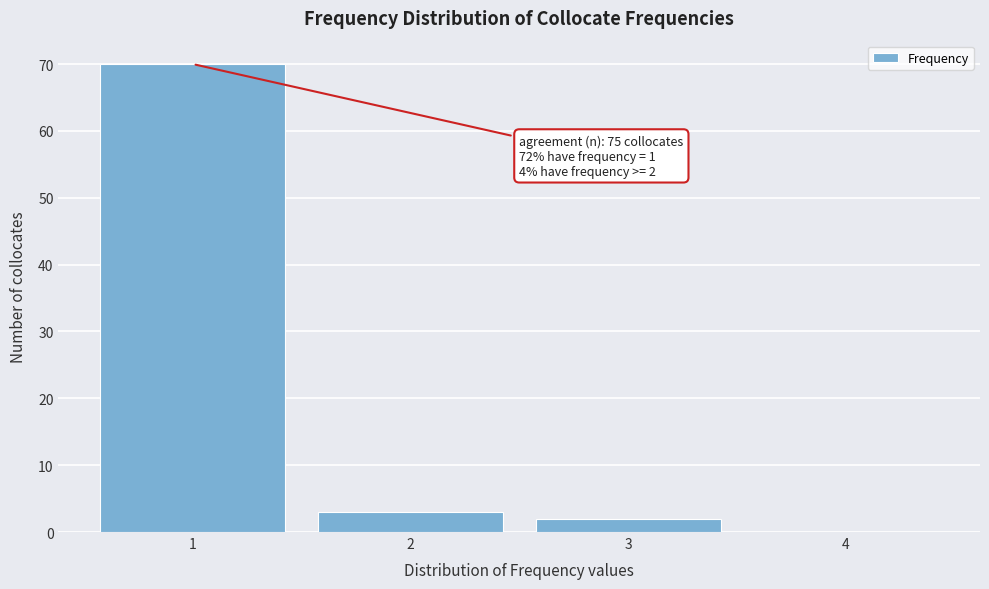

Which range on the x-axis has the tallest bar?

0.5 to 1.5